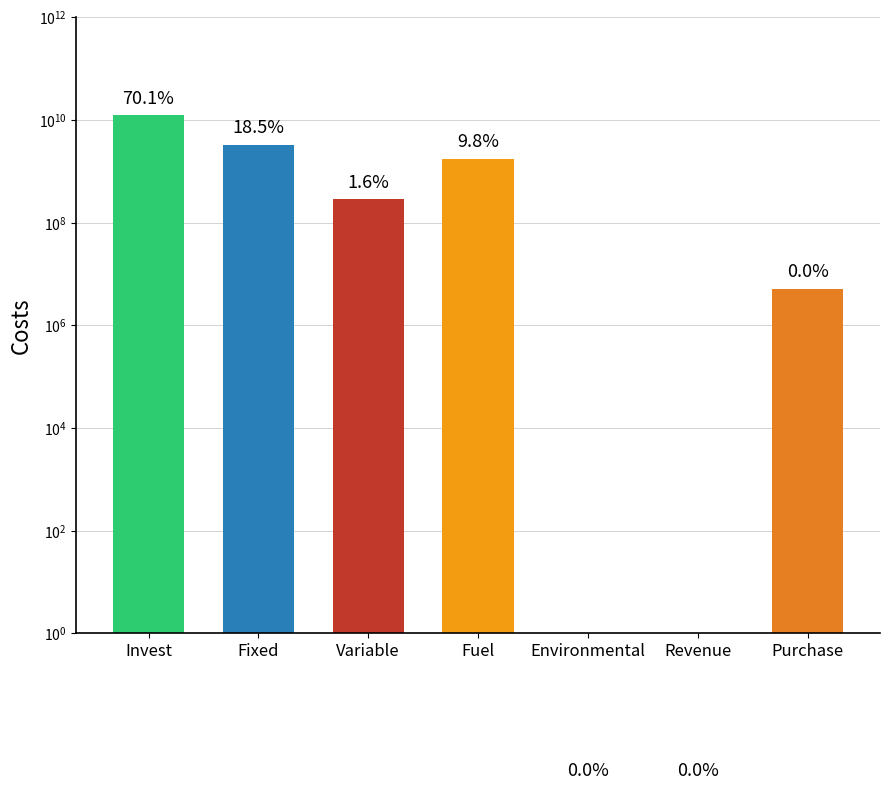

Reading left to right, what are all the values shown in this chart?

12544288860.0	3304980062.1	287898953.9	1762624800.0	0.0	0.0	5185920.0